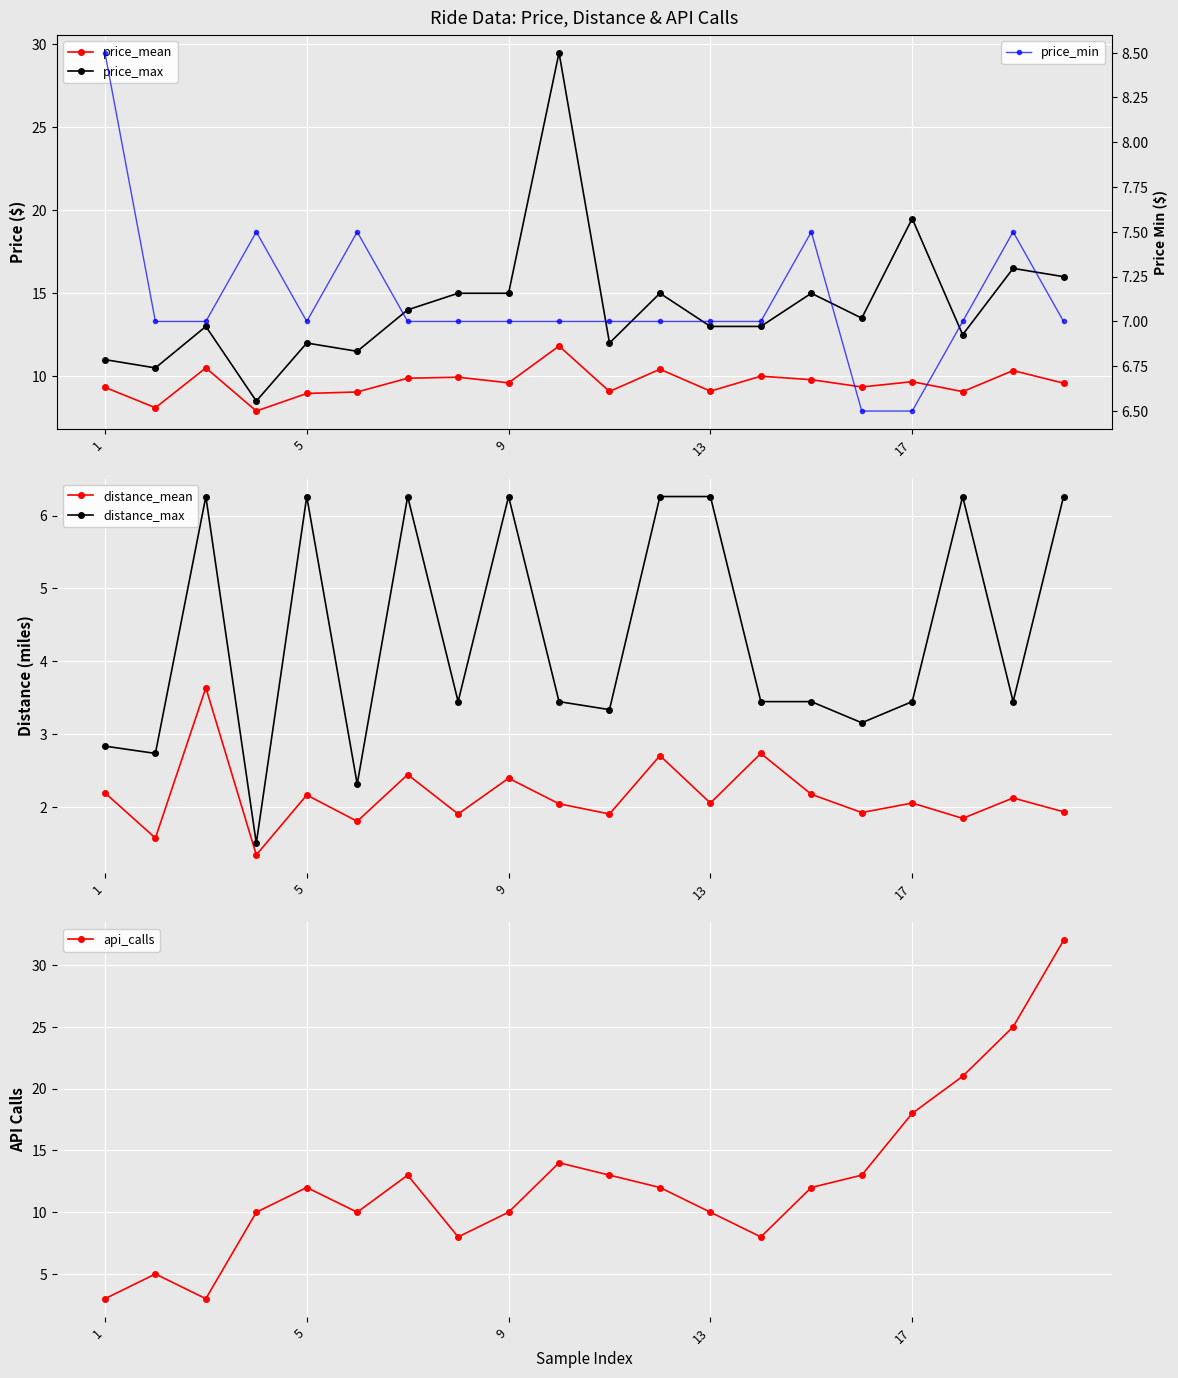

How many data points in price_mean are less than 9?

3